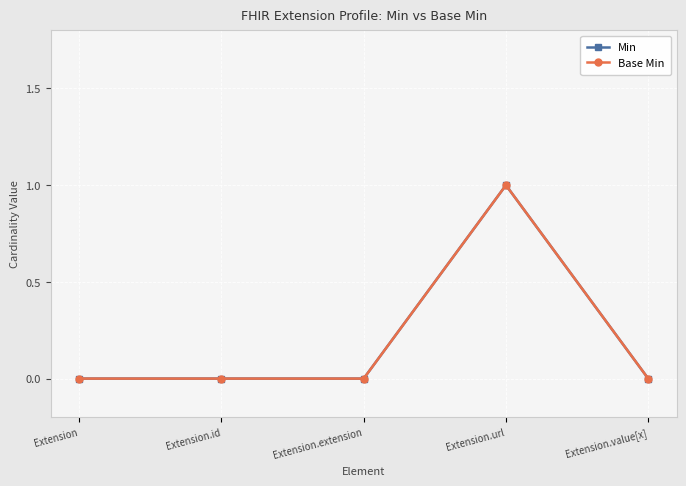

Rank the categories by Base Min value from lowest to highest.

Extension, Extension.id, Extension.extension, Extension.value[x], Extension.url